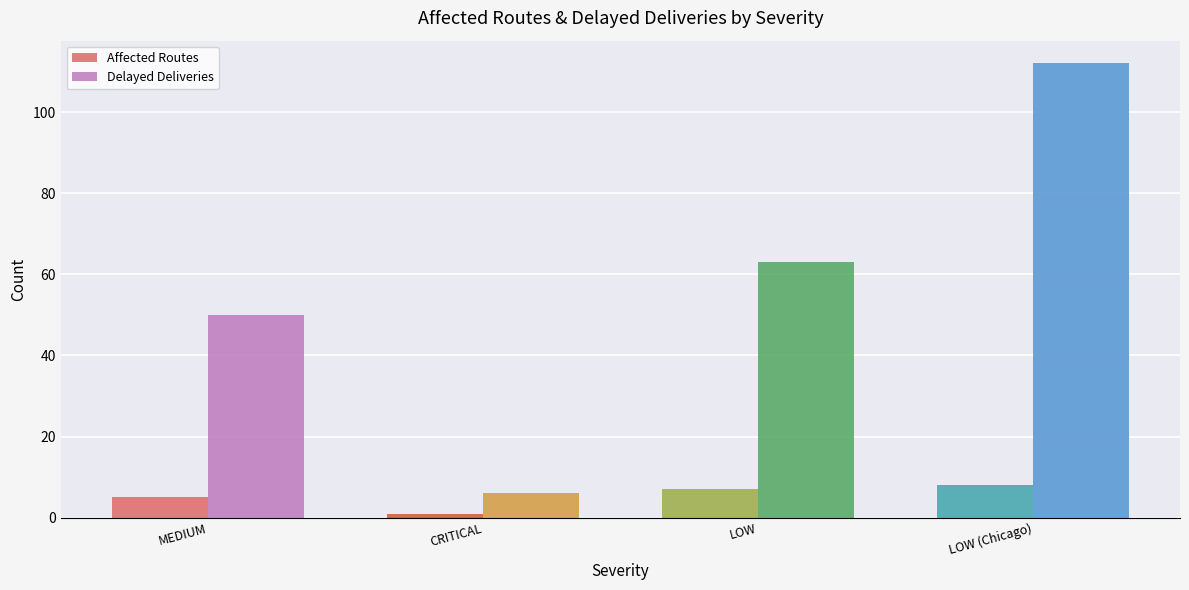

Where is Affected Routes nearest to the value 4?

MEDIUM